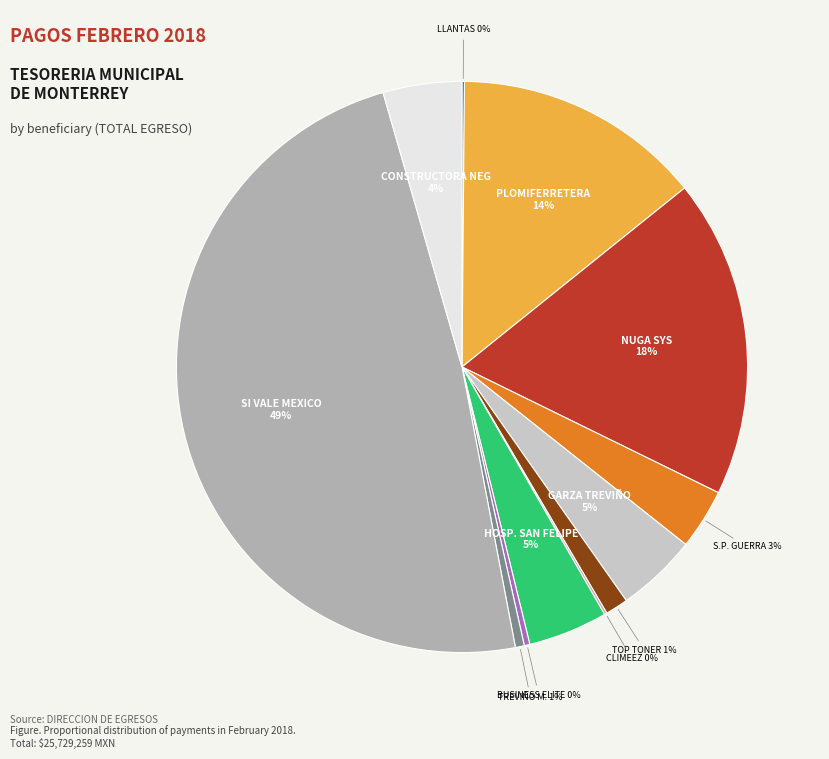

Does any single category account for the majority?

No